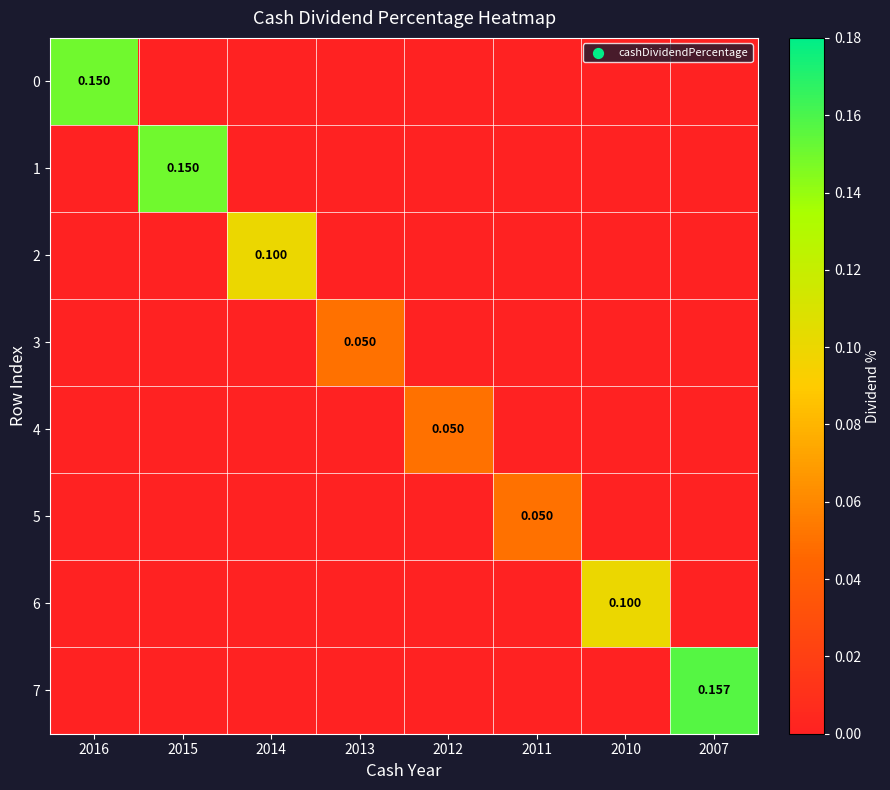

List the series in order of their peak value, lowest first.

3, 4, 5, 2, 6, 0, 1, 7